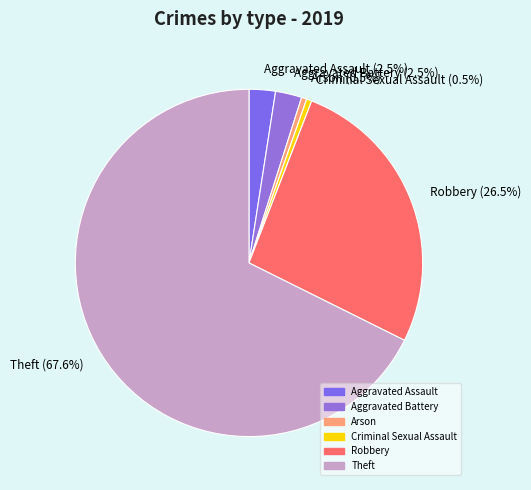

What portion of the pie excludes Arson?

99.5%